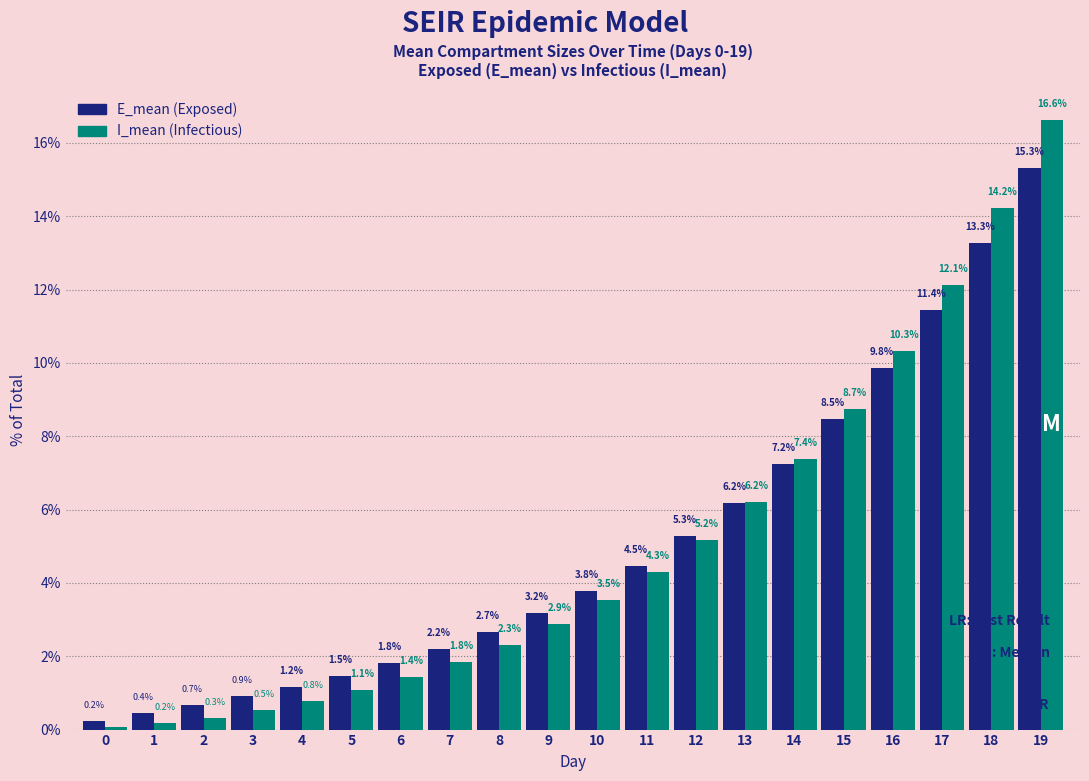

What is the maximum value shown in the chart?

16.6